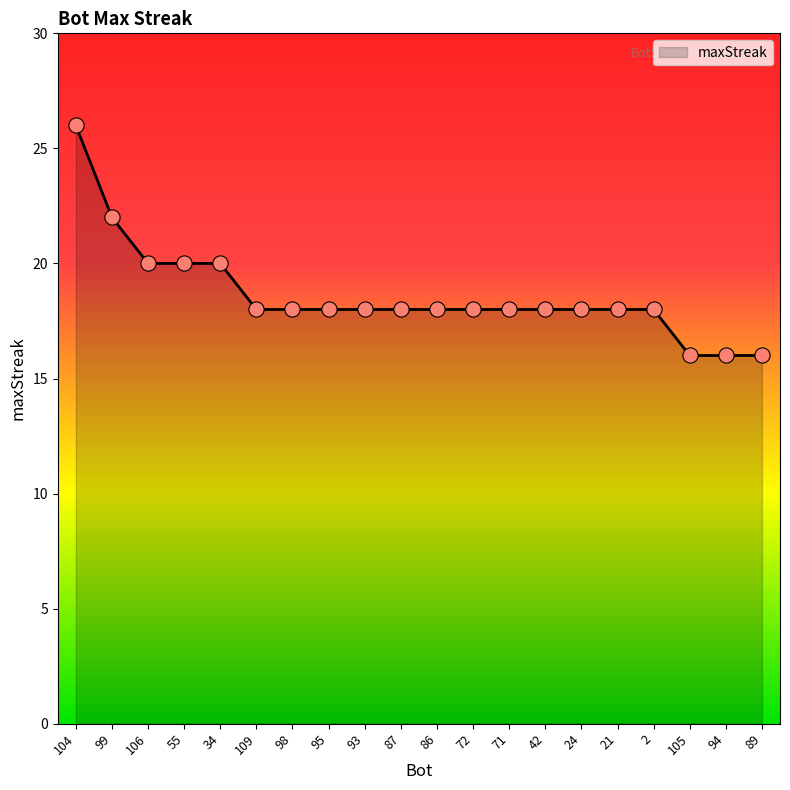

What is the ratio of the value at 87 to the value at 86?

1.0